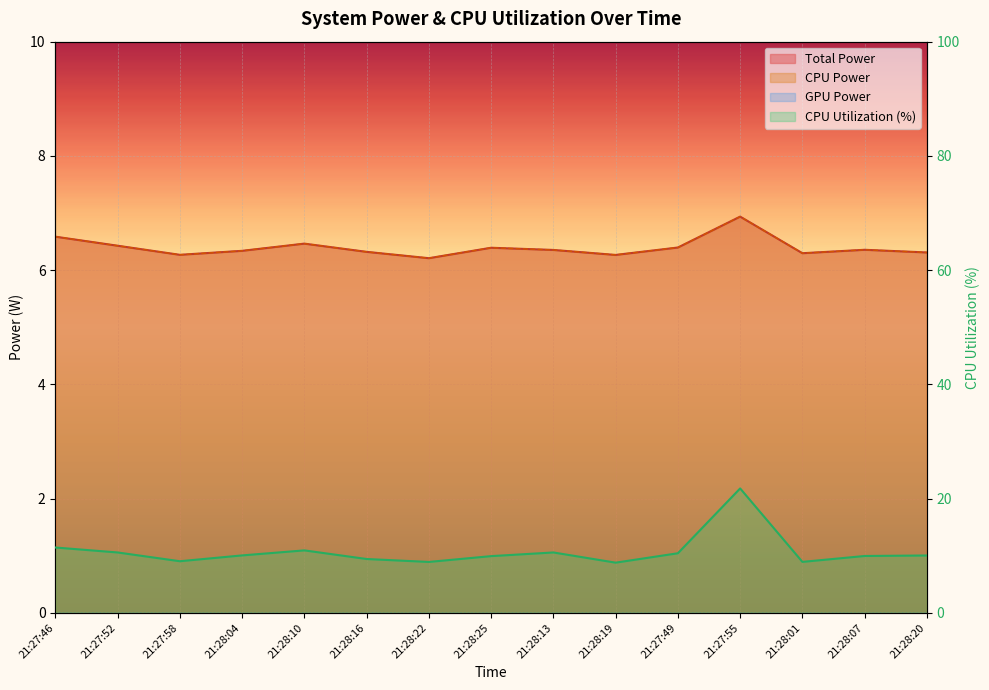

Reading left to right, extract all data points from this chart.

Total Power: 21:27:46=6.6	21:27:52=6.4	21:27:58=6.3	21:28:04=6.3	21:28:10=6.5	21:28:16=6.3	21:28:22=6.2	21:28:25=6.4	21:28:13=6.4	21:28:19=6.3	21:27:49=6.4	21:27:55=6.9	21:28:01=6.3	21:28:07=6.4	21:28:20=6.3
CPU Power: 21:27:46=6.6	21:27:52=6.4	21:27:58=6.3	21:28:04=6.3	21:28:10=6.5	21:28:16=6.3	21:28:22=6.2	21:28:25=6.4	21:28:13=6.4	21:28:19=6.3	21:27:49=6.4	21:27:55=6.9	21:28:01=6.3	21:28:07=6.4	21:28:20=6.3
CPU Utilization: 21:27:46=11.4	21:27:52=10.6	21:27:58=9.0	21:28:04=10.1	21:28:10=10.9	21:28:16=9.4	21:28:22=8.9	21:28:25=9.9	21:28:13=10.6	21:28:19=8.8	21:27:49=10.4	21:27:55=21.8	21:28:01=8.9	21:28:07=10.0	21:28:20=10.1